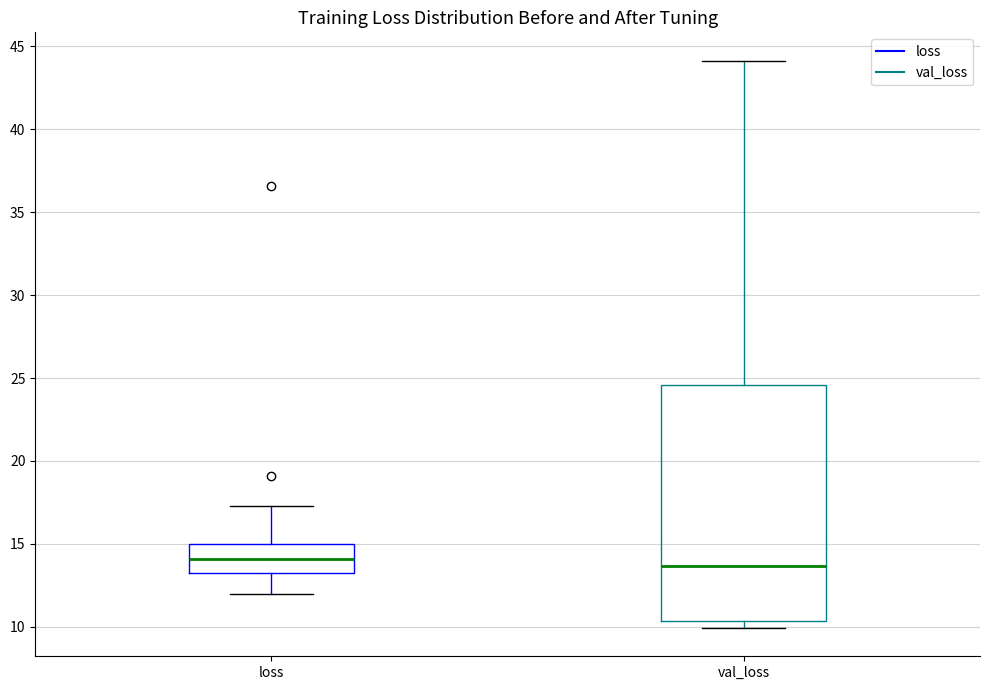

Where is the lower edge of the box for val_loss on the y-axis? The values are not printed on the chart, so give them approximately, as read against the axis.

10.5